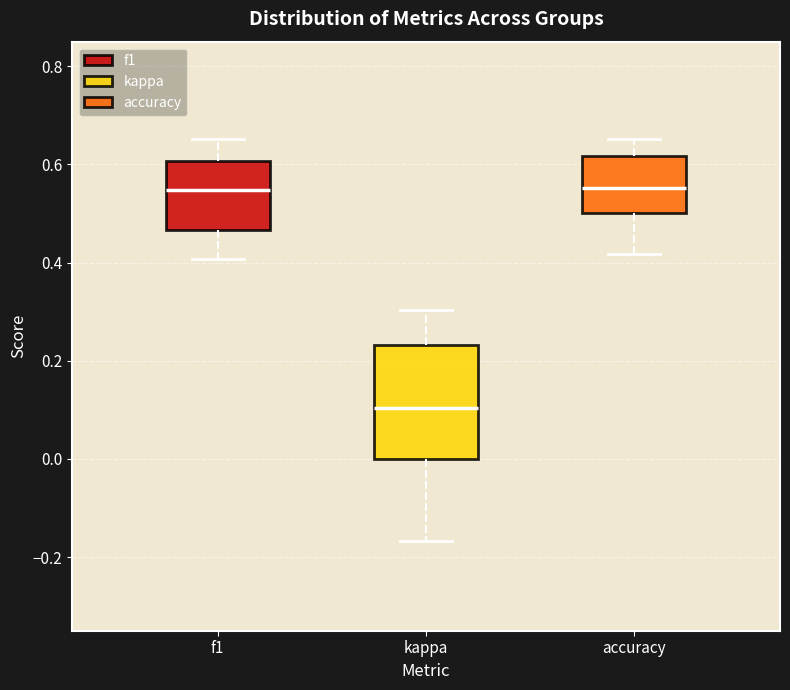

Reading left to right, read every box against the y-axis: the position of its median line, the range the box covers, and the ends of its whiskers. The values are not printed on the chart, so give them approximately, as read against the axis.

f1: median 0.54, box 0.46 to 0.60, whiskers 0.40 to 0.66
kappa: median 0.10, box 0.00 to 0.24, whiskers -0.16 to 0.30
accuracy: median 0.56, box 0.50 to 0.62, whiskers 0.42 to 0.66